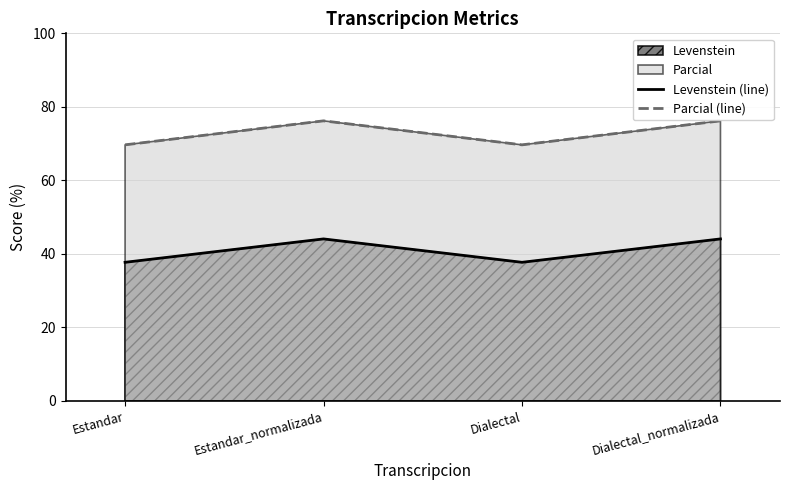

True or false: Levenstein (line) has more than 2 points higher than both neighbors.

False